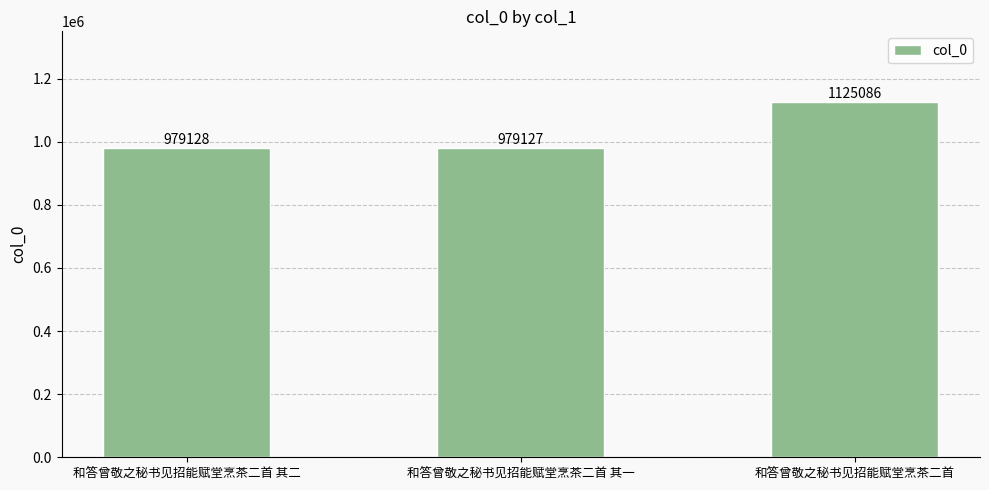

The value at 和答曾敬之秘书见招能赋堂烹茶二首 其一 is 979127. True or false?

True